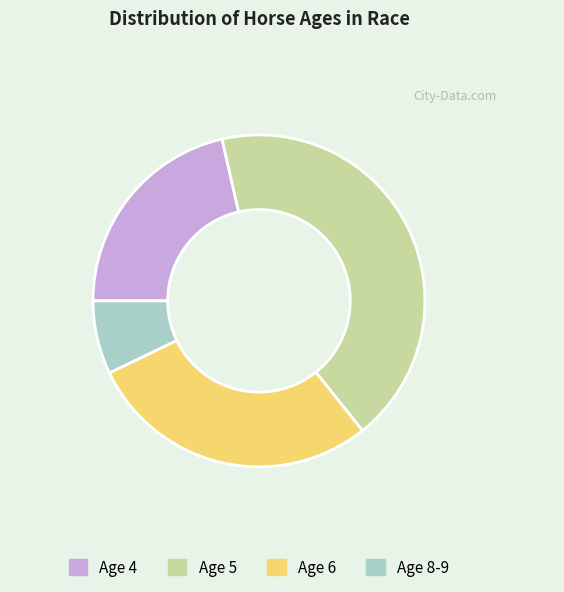

Approximately how many times larger is the value at Age 6 compared to Age 8-9?

4.0